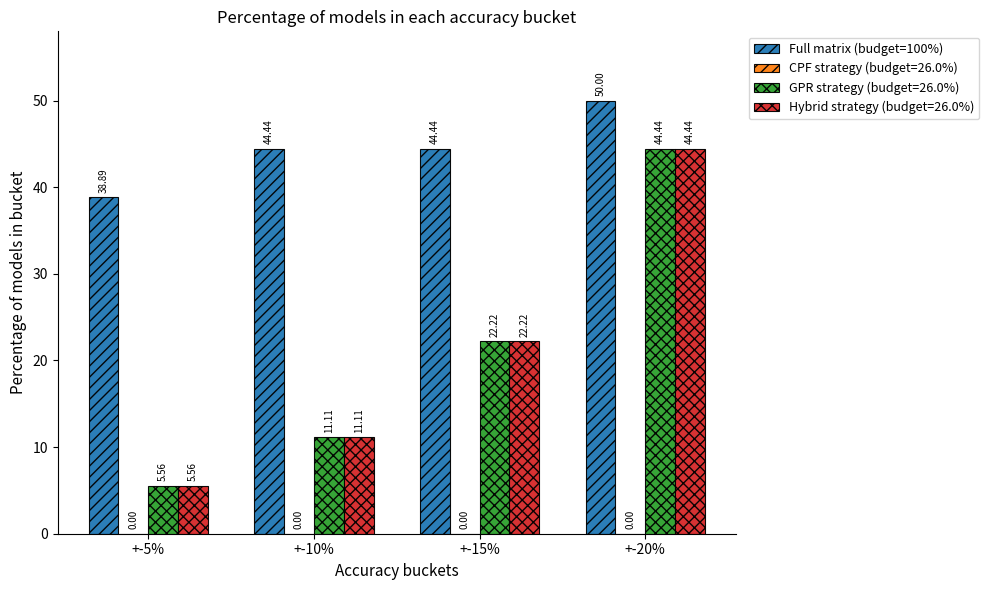

What is the sum of all Hybrid strategy (budget=26.0%) values?

83.3